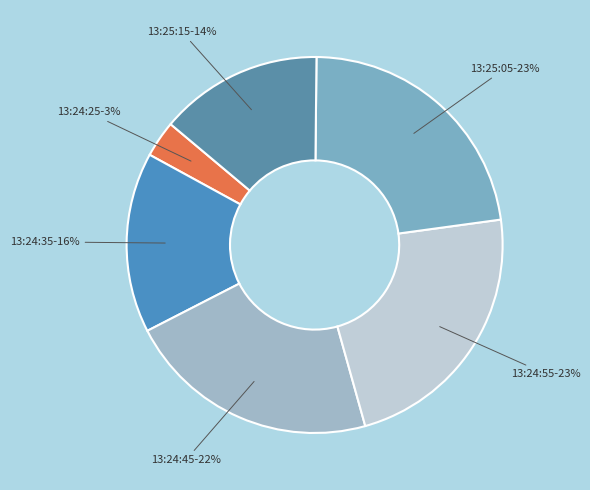

To the nearest percent, what portion does 13:24:45-22% represent?

22%